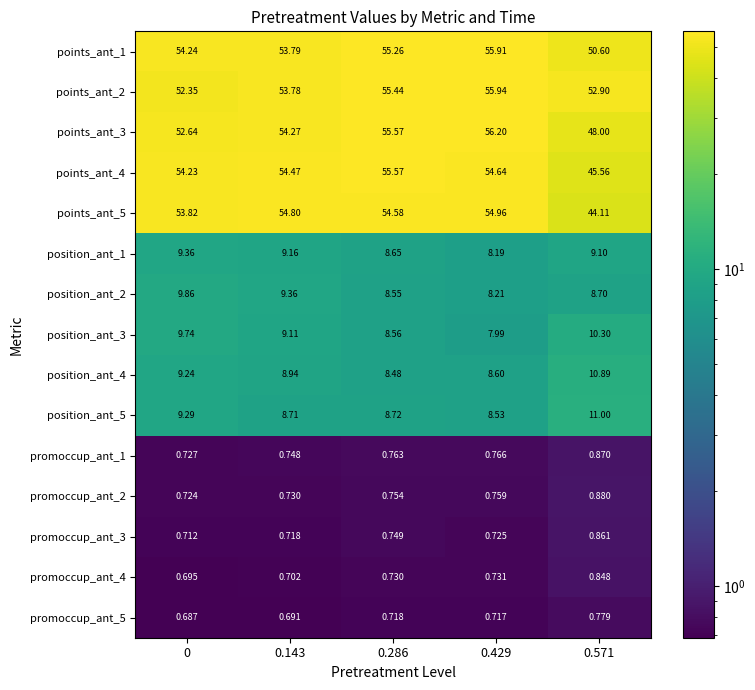

Rank the series by their maximum value, from lowest to highest.

promoccup_ant_5, promoccup_ant_4, promoccup_ant_3, promoccup_ant_1, promoccup_ant_2, position_ant_1, position_ant_2, position_ant_3, position_ant_4, position_ant_5, points_ant_5, points_ant_4, points_ant_1, points_ant_2, points_ant_3